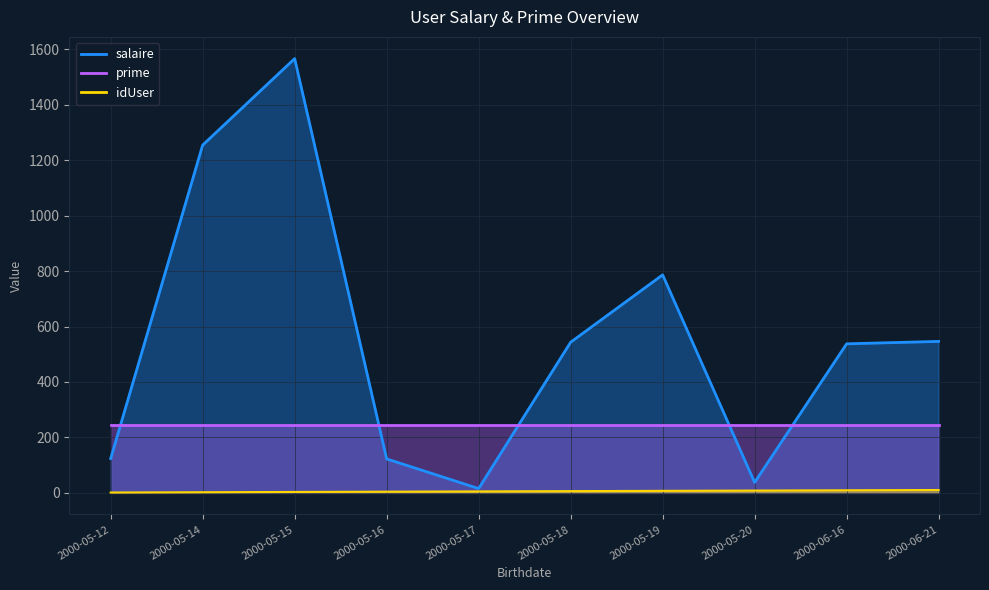

Which category has the highest value across all series?

2000-05-15